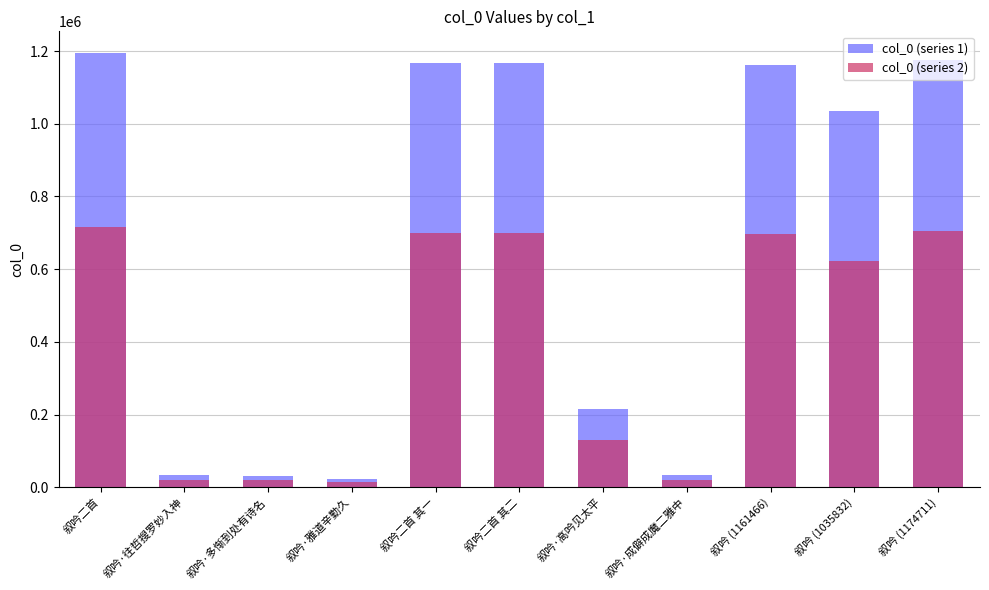

At how many categories does at least one series exceed 62385?

7